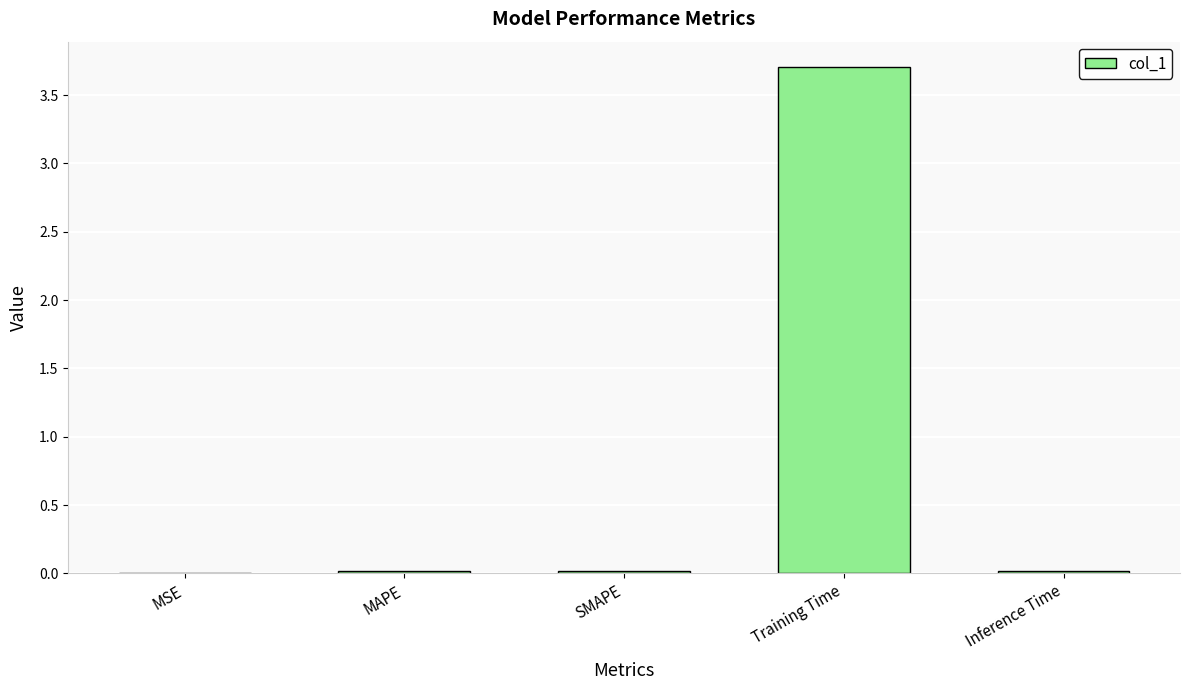

The chart shows a value of 3.7 at Training Time. True or false?

True